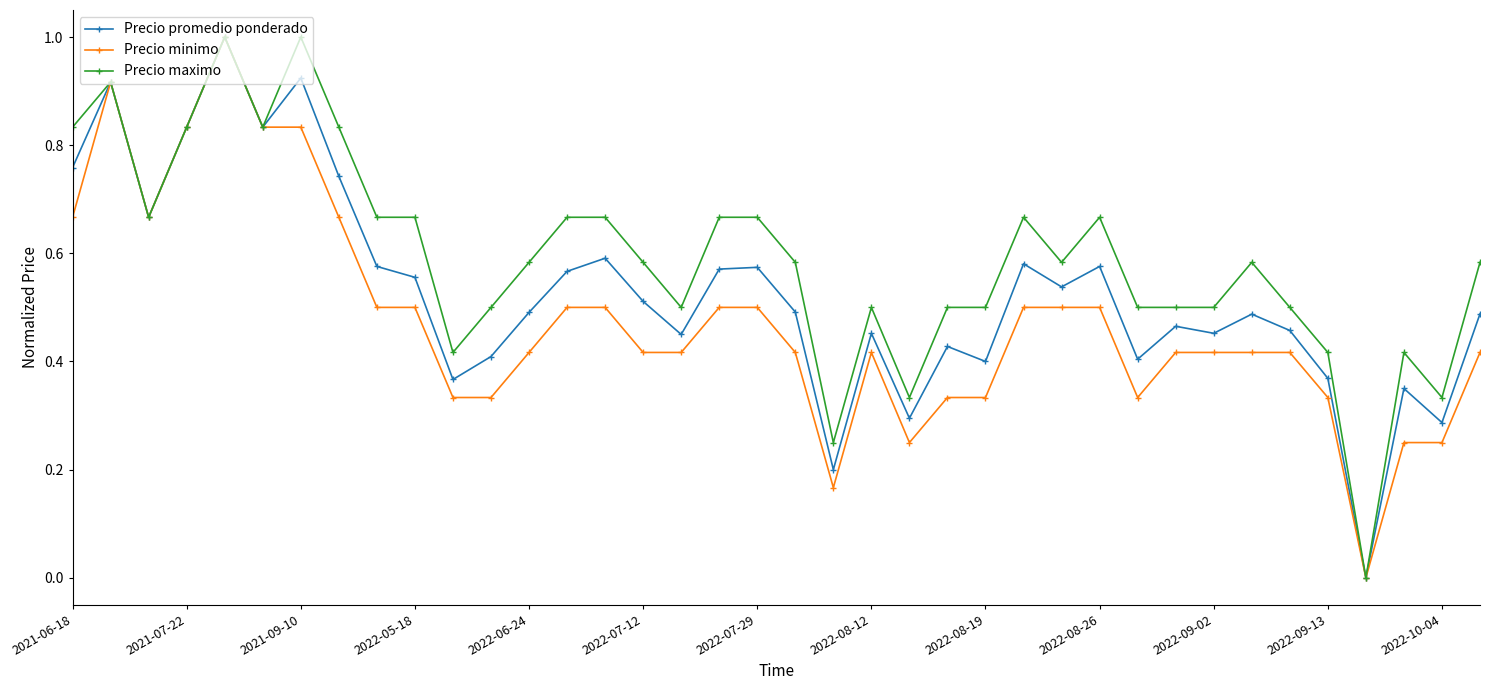

What is the maximum value for Precio minimo?

1.0